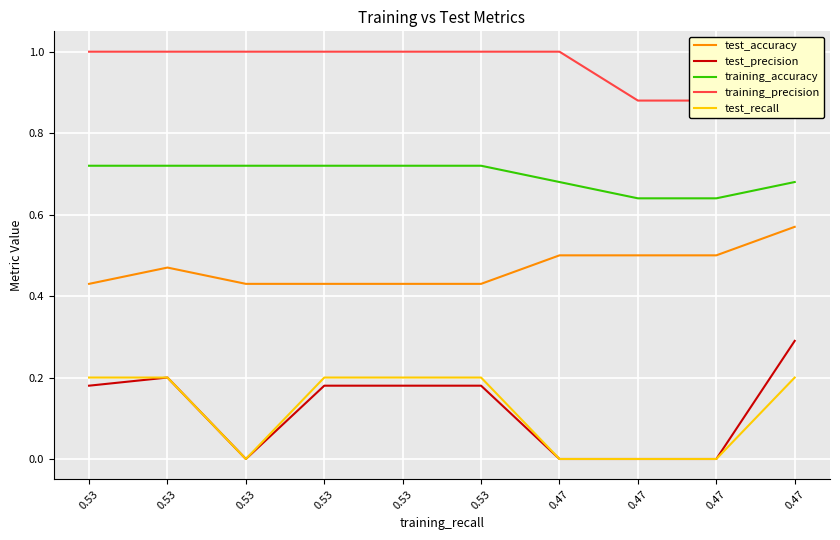

What is the value of the training_accuracy point at the 5th from the left?

0.7